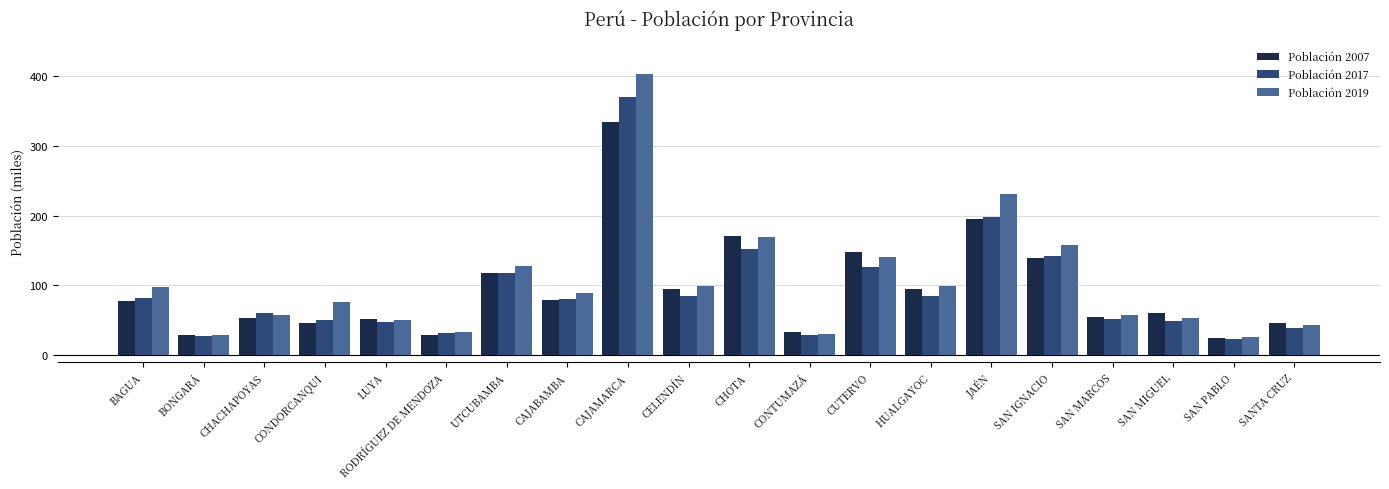

What is the difference between the second highest and second lowest values in the Población 2019 series?

201.1